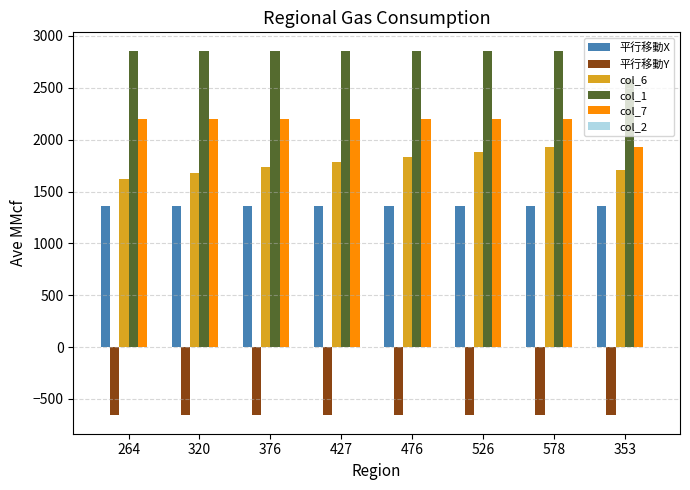

Read the col_7 value at 353.

1929